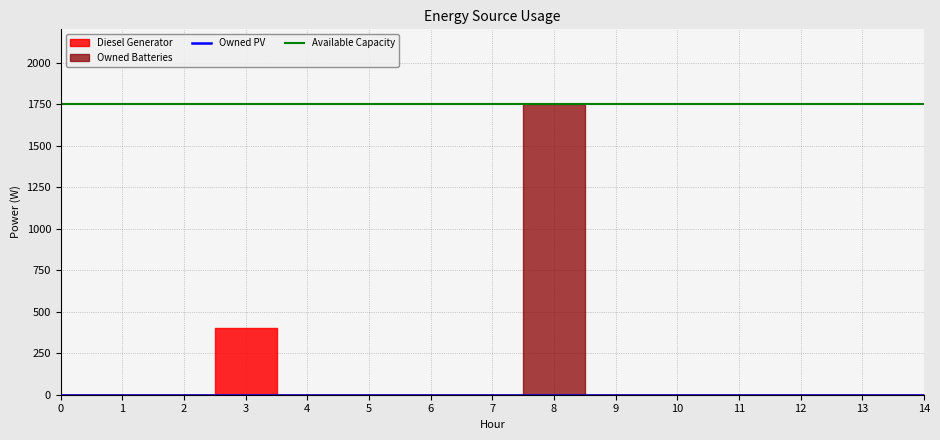

Reading right to left, transcribe all the data shown in this chart.

Diesel Generator: 0	0	0	0	0	0	0	0	0	0	0	400	0	0	0
Owned PV: 0	0	0	0	0	0	0	0	0	0	0	0	0	0	0
Owned Batteries: 0	0	0	0	0	0	1749	0	0	0	0	0	0	0	0